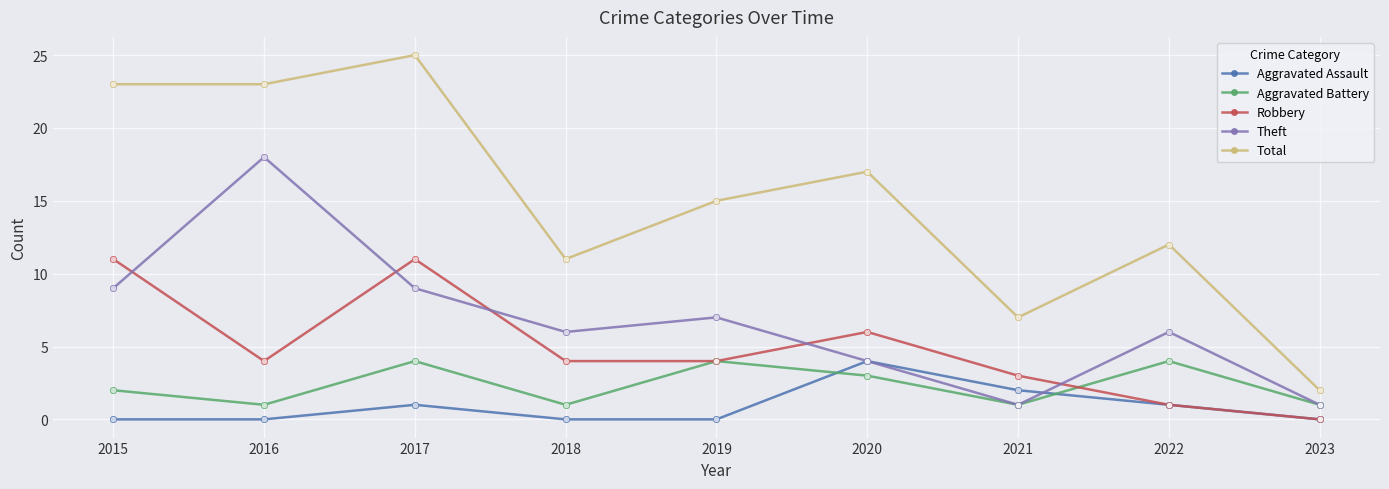

Between 2017 and 2021, which series saw the biggest shift?

Total